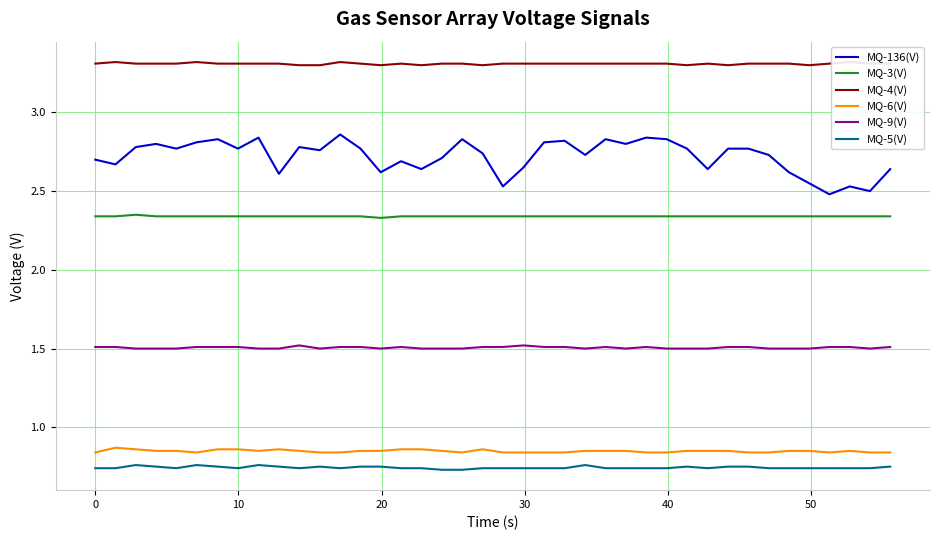

What is the minimum value for MQ-6(V)?

0.8